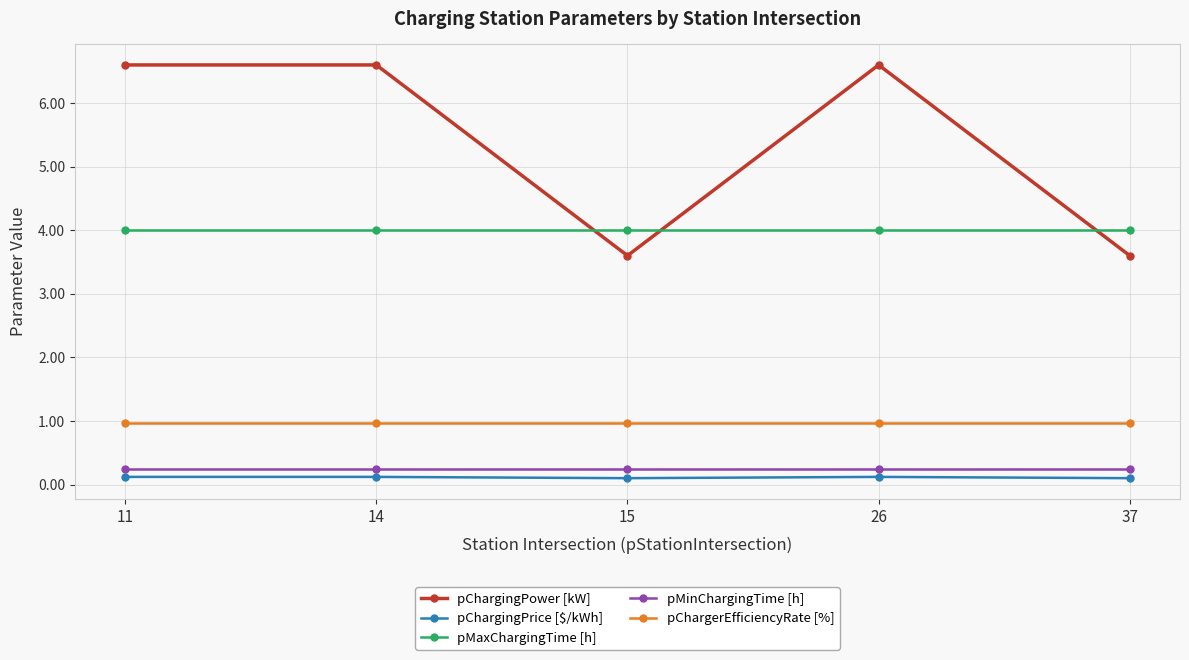

What is the maximum value shown in the chart?

6.6